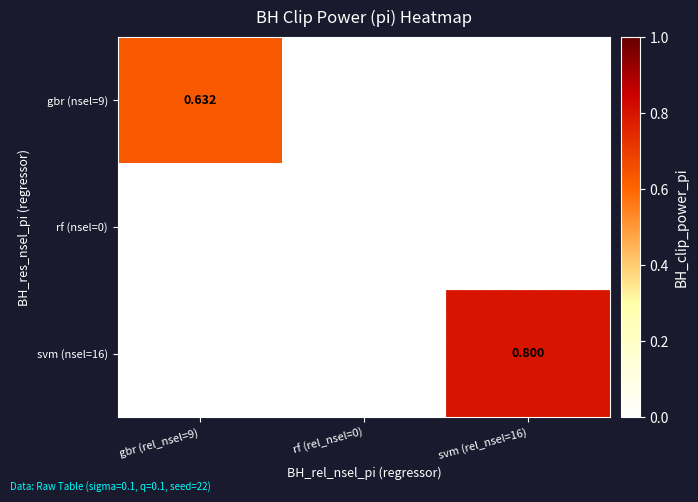

How many values in gbr (nsel=9) are above zero?

1